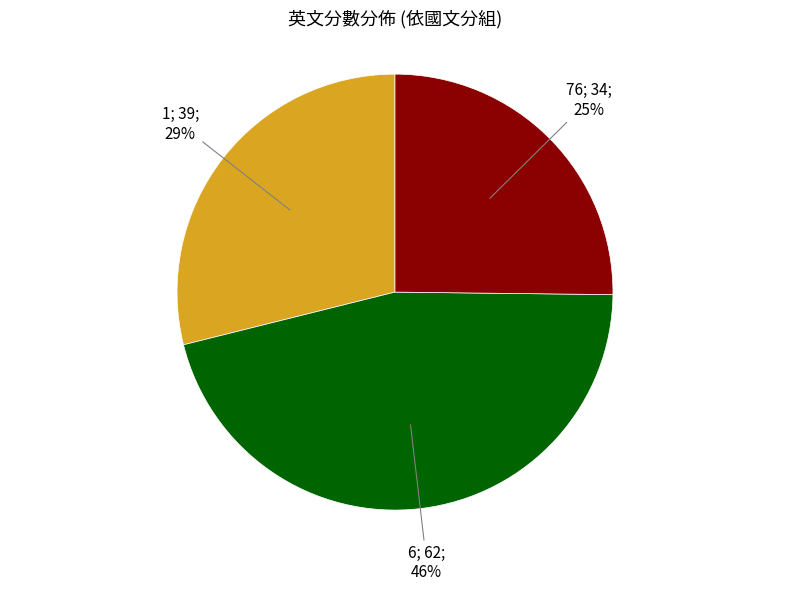

To the nearest percent, what is the average slice percentage?

33%